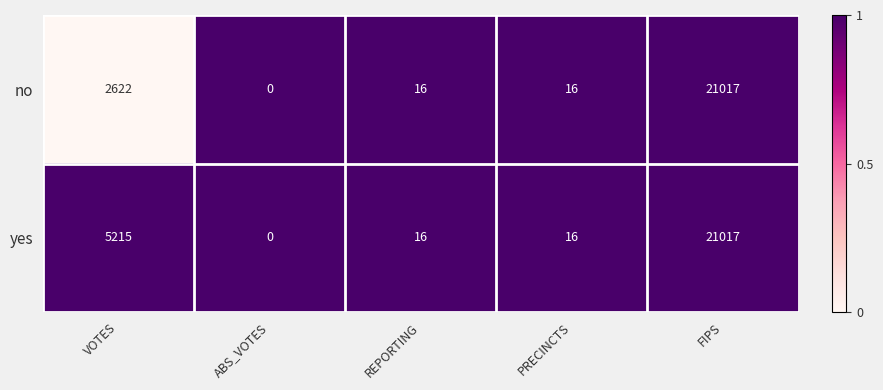

Where is no nearest to the value 10508?

VOTES